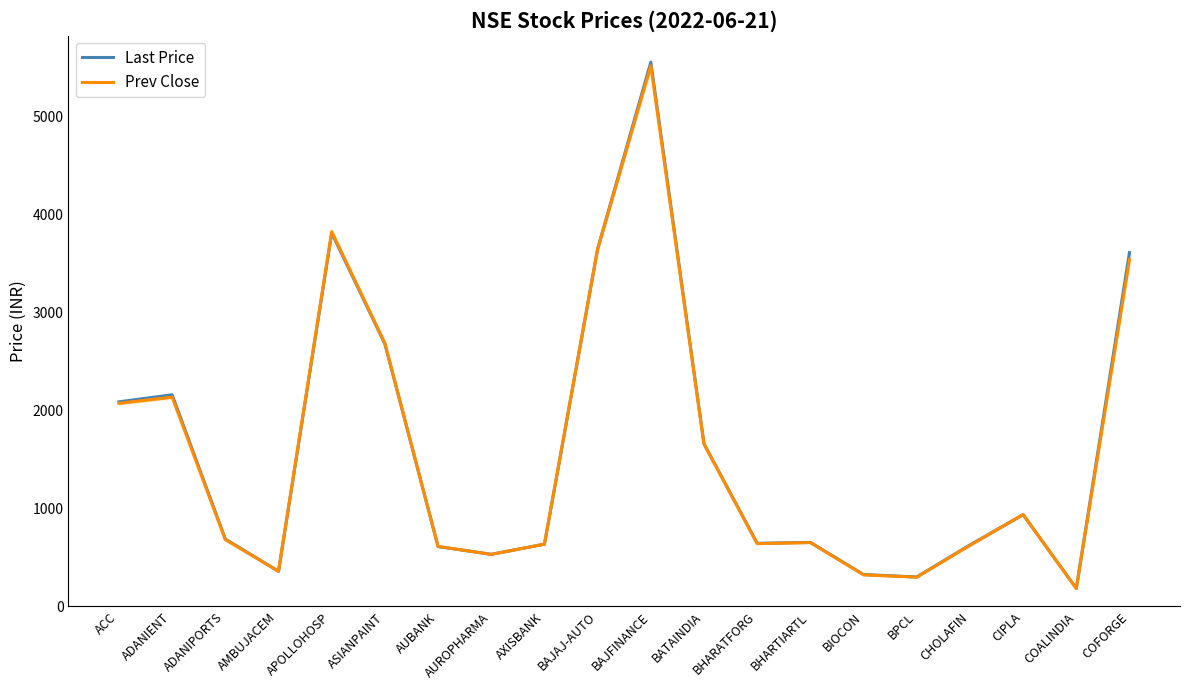

What is the value of the Prev Close point at the 19th from the left?

182.4